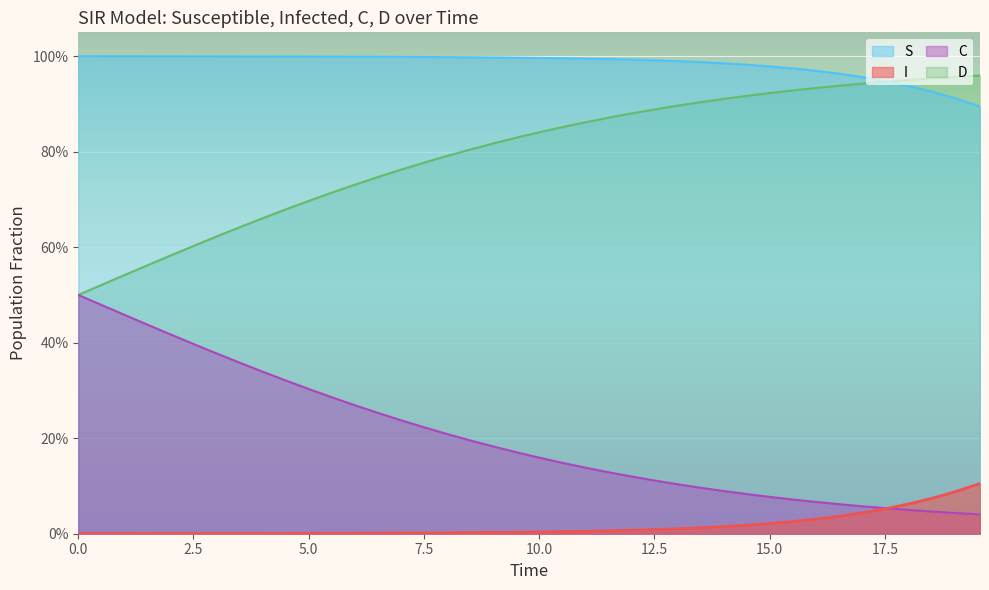

What are all the series names shown in the legend?

S, I, C, D